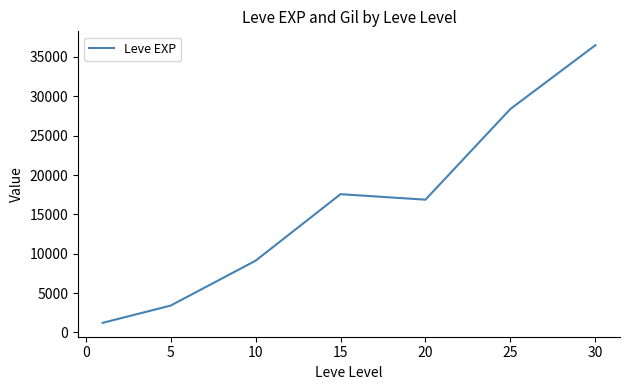

True or false: the data has more than 1 interior local peaks.

False